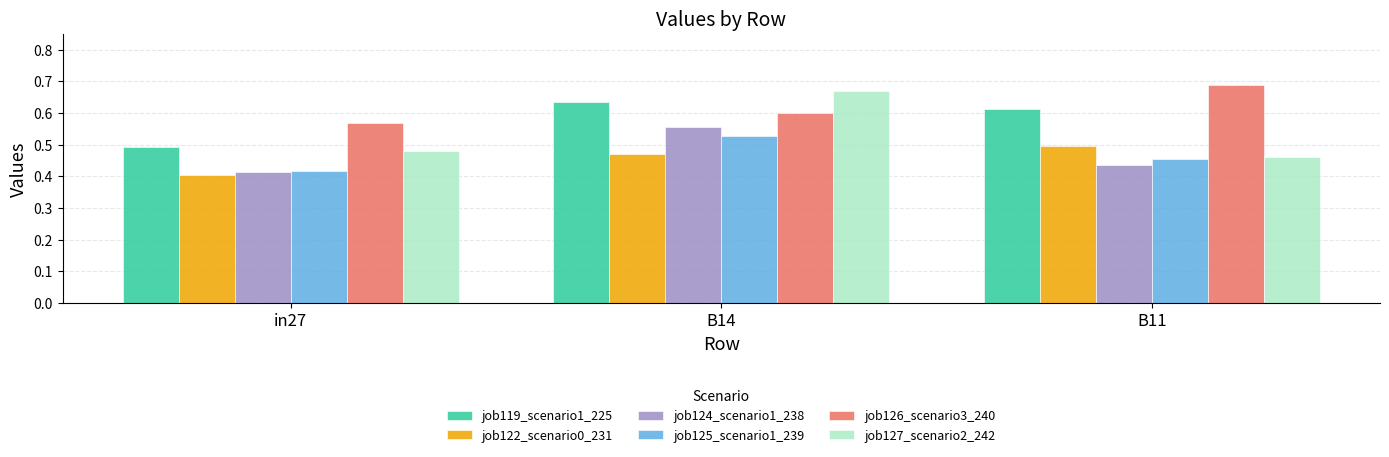

Is the value of job119_scenario1_225 at in27 greater than the value of job126_scenario3_240 at in27?

No